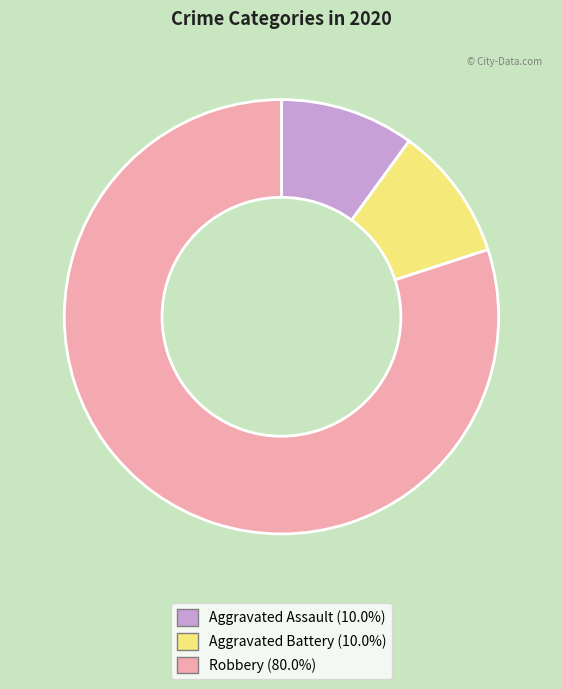

Does any single category account for the majority?

Yes